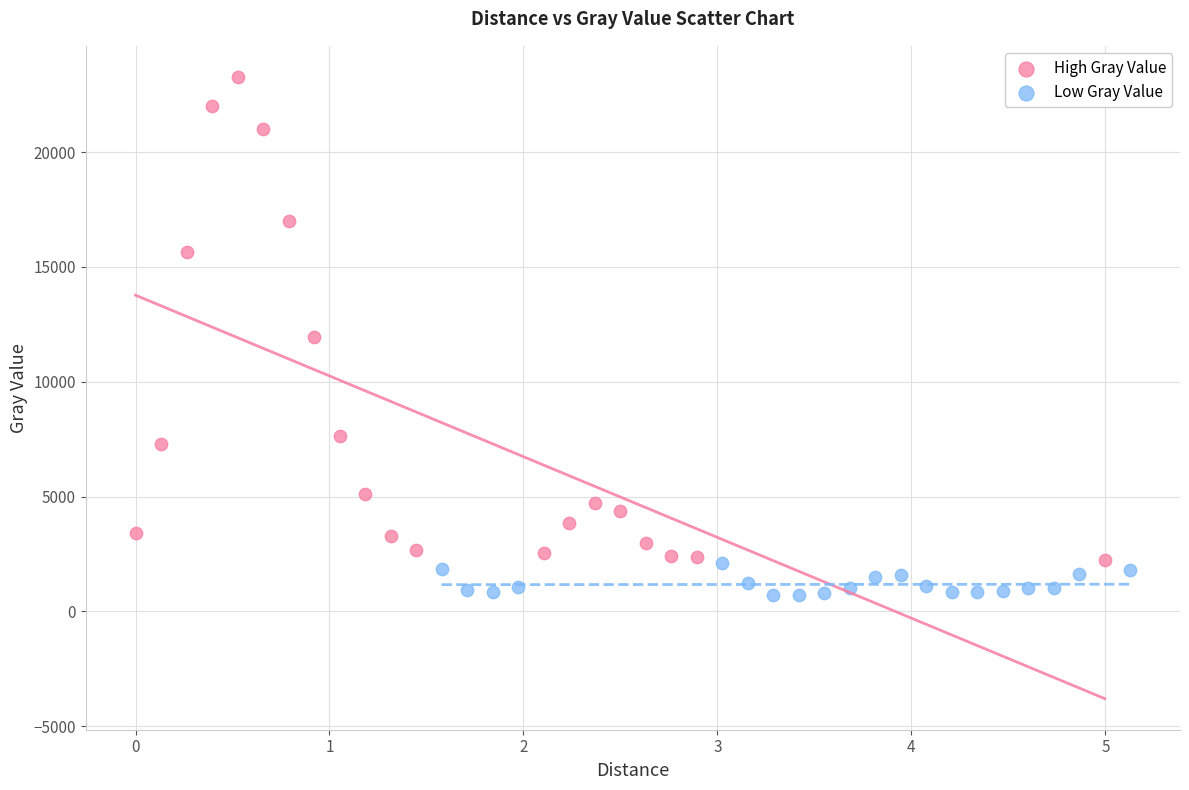

Which series reaches the minimum Y coordinate?

Low Gray Value